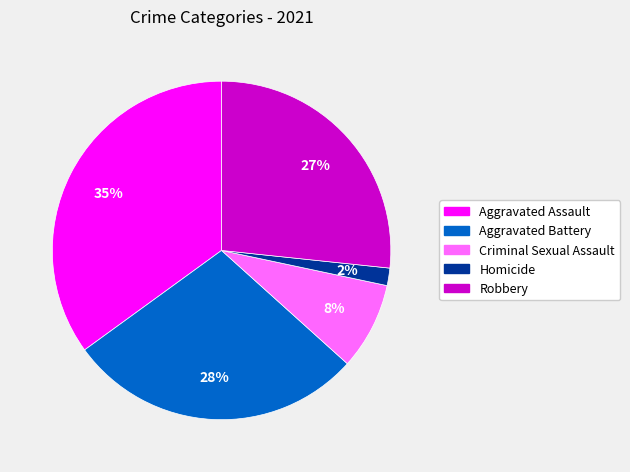

To the nearest percent, what percentage of the pie is Aggravated Battery?

28%